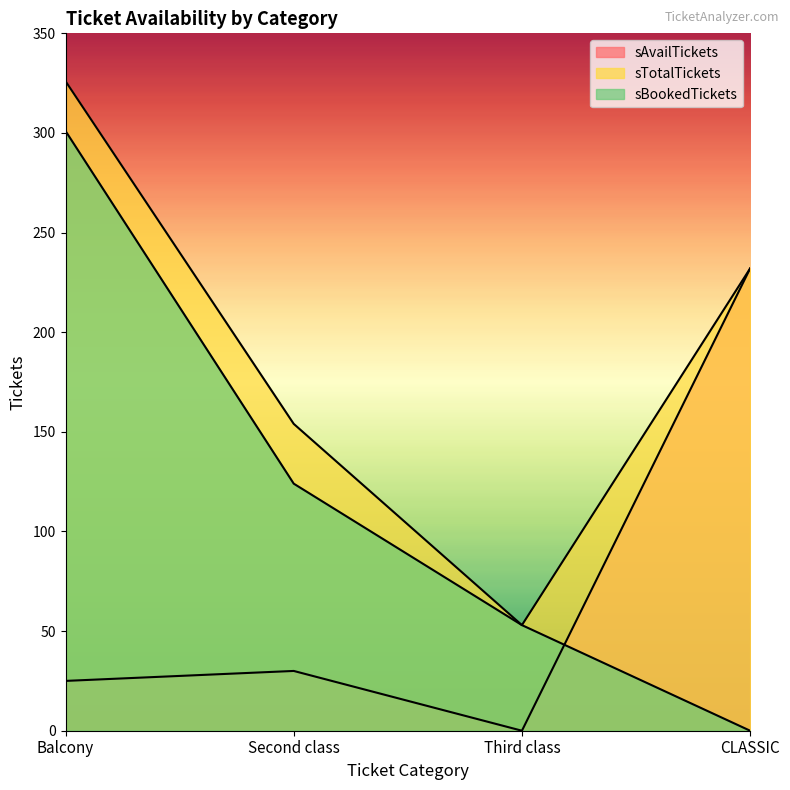

Reading left to right, extract all data points from this chart.

sAvailTickets: Balcony=25	Second class=30	Third class=0	CLASSIC=232
sTotalTickets: Balcony=326	Second class=154	Third class=53	CLASSIC=232
sBookedTickets: Balcony=301	Second class=124	Third class=53	CLASSIC=0